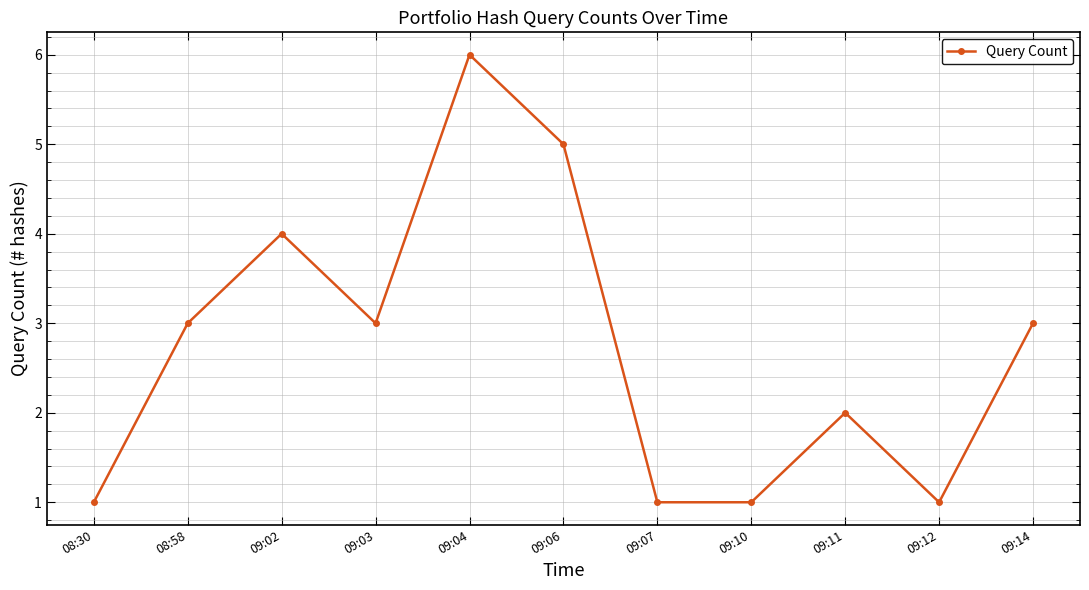

Which label corresponds to the largest value in the chart?

09:04